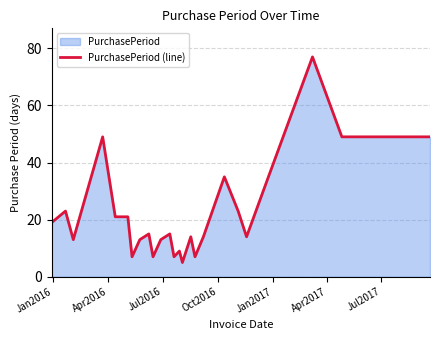

What is the smallest value displayed?

5